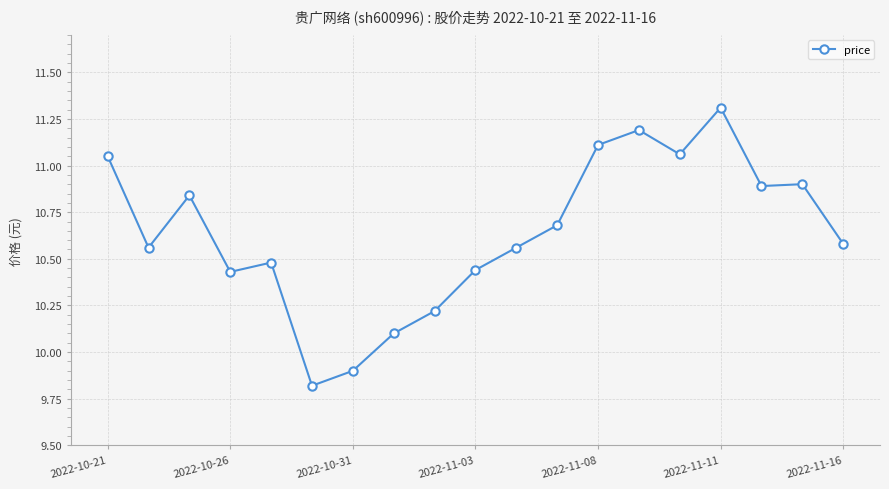

What is the difference between the maximum and minimum values?

1.5